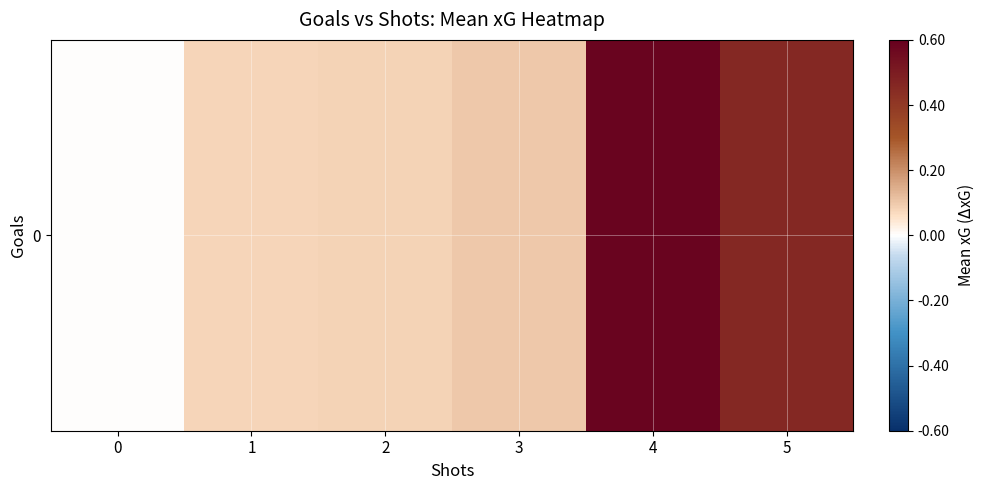

Reading left to right, what are all the values shown in this chart?

0=0.0	1=0.1	2=0.1	3=0.1	4=0.6	5=0.5